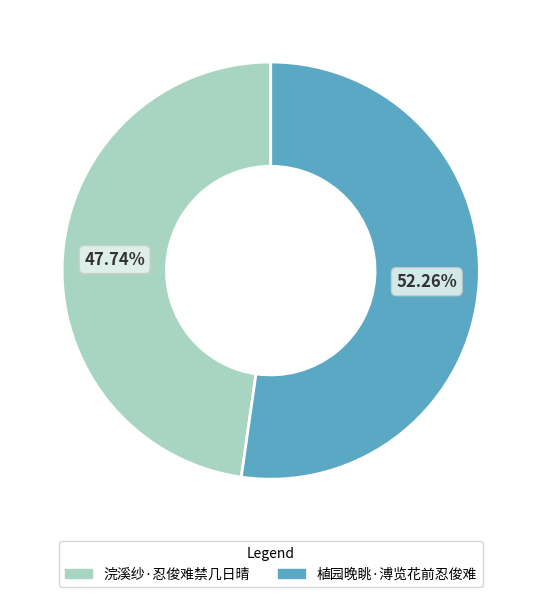

What percentage is the 浣溪纱·忍俊难禁几日晴 slice, to the nearest percent?

48%